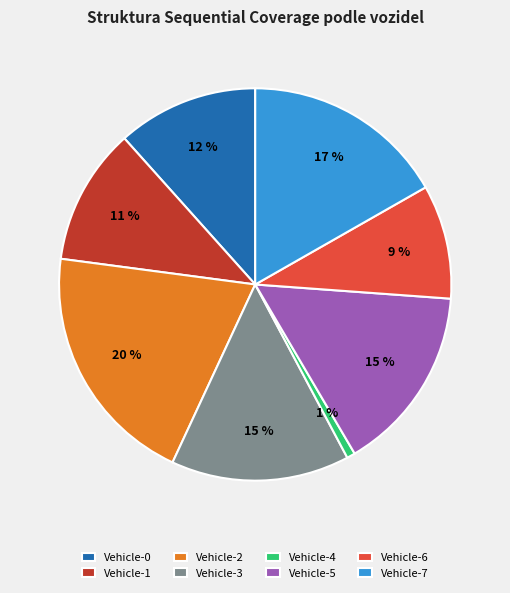

Which category has the smallest portion of the pie?

Vehicle-4